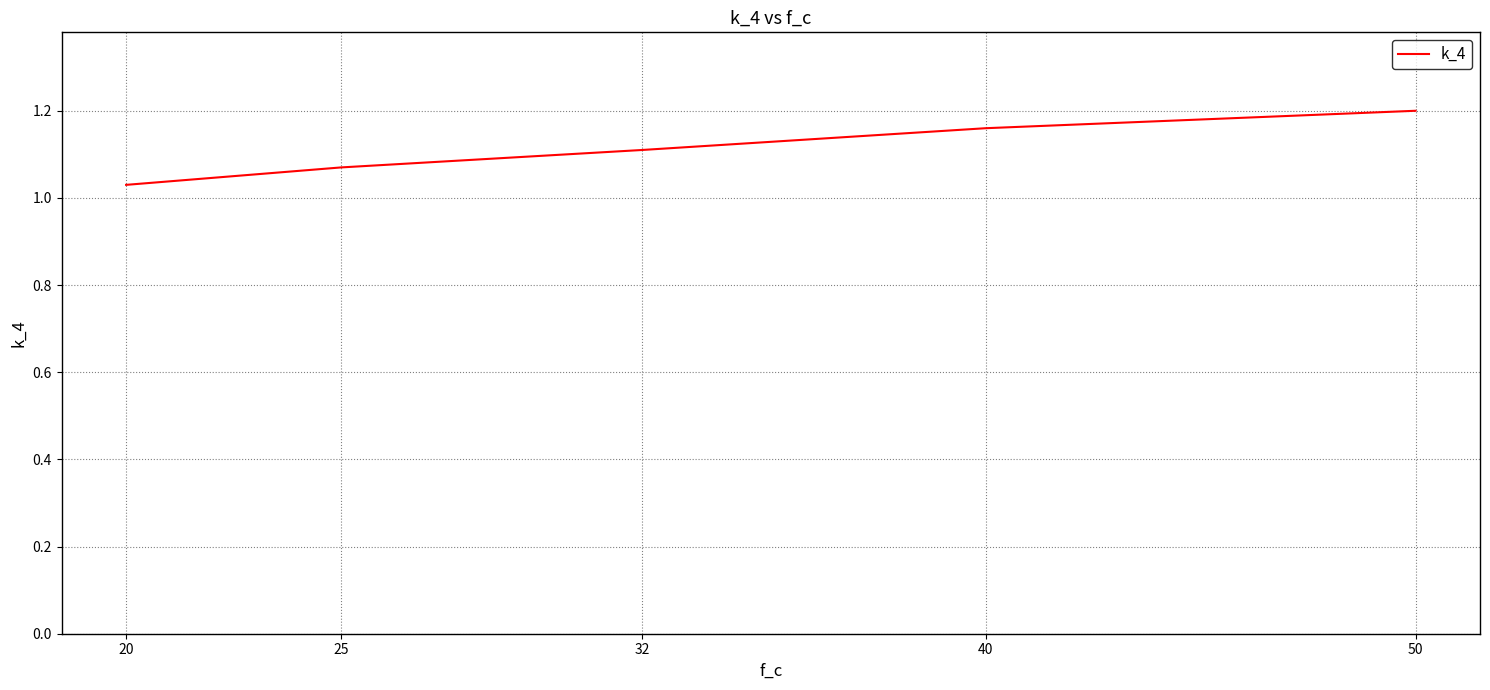

How many distinct data groups are displayed?

1